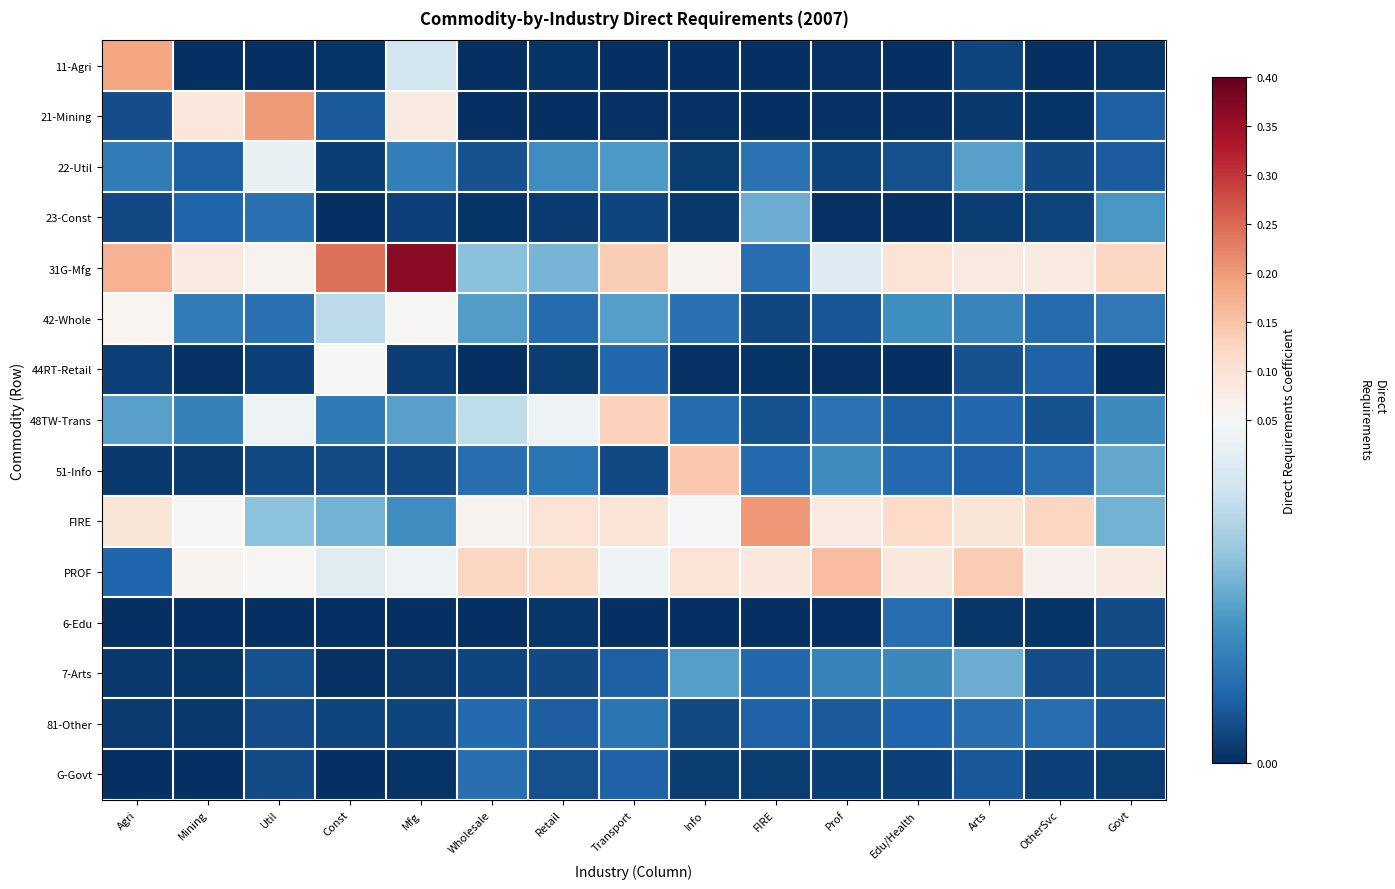

Reading left to right, list all the values displayed in this chart.

11-Agri: Agri=0.2	Mining=0.0	Util=0.0	Const=0.0	Mfg=0.0	Wholesale=0.0	Retail=0.0	Transport=0.0	Info=0.0	FIRE=0.0	Prof=0.0	Edu/Health=0.0	Arts=0.0	OtherSvc=0.0	Govt=0.0
21-Mining: Agri=0.0	Mining=0.1	Util=0.2	Const=0.0	Mfg=0.1	Wholesale=0.0	Retail=0.0	Transport=0.0	Info=0.0	FIRE=0.0	Prof=0.0	Edu/Health=0.0	Arts=0.0	OtherSvc=0.0	Govt=0.0
22-Util: Agri=0.0	Mining=0.0	Util=0.0	Const=0.0	Mfg=0.0	Wholesale=0.0	Retail=0.0	Transport=0.0	Info=0.0	FIRE=0.0	Prof=0.0	Edu/Health=0.0	Arts=0.0	OtherSvc=0.0	Govt=0.0
23-Const: Agri=0.0	Mining=0.0	Util=0.0	Const=0.0	Mfg=0.0	Wholesale=0.0	Retail=0.0	Transport=0.0	Info=0.0	FIRE=0.0	Prof=0.0	Edu/Health=0.0	Arts=0.0	OtherSvc=0.0	Govt=0.0
31G-Mfg: Agri=0.2	Mining=0.1	Util=0.1	Const=0.2	Mfg=0.4	Wholesale=0.0	Retail=0.0	Transport=0.1	Info=0.1	FIRE=0.0	Prof=0.0	Edu/Health=0.1	Arts=0.1	OtherSvc=0.1	Govt=0.1
42-Whole: Agri=0.1	Mining=0.0	Util=0.0	Const=0.0	Mfg=0.1	Wholesale=0.0	Retail=0.0	Transport=0.0	Info=0.0	FIRE=0.0	Prof=0.0	Edu/Health=0.0	Arts=0.0	OtherSvc=0.0	Govt=0.0
44RT-Retail: Agri=0.0	Mining=0.0	Util=0.0	Const=0.1	Mfg=0.0	Wholesale=0.0	Retail=0.0	Transport=0.0	Info=0.0	FIRE=0.0	Prof=0.0	Edu/Health=0.0	Arts=0.0	OtherSvc=0.0	Govt=0.0
48TW-Trans: Agri=0.0	Mining=0.0	Util=0.0	Const=0.0	Mfg=0.0	Wholesale=0.0	Retail=0.0	Transport=0.1	Info=0.0	FIRE=0.0	Prof=0.0	Edu/Health=0.0	Arts=0.0	OtherSvc=0.0	Govt=0.0
51-Info: Agri=0.0	Mining=0.0	Util=0.0	Const=0.0	Mfg=0.0	Wholesale=0.0	Retail=0.0	Transport=0.0	Info=0.1	FIRE=0.0	Prof=0.0	Edu/Health=0.0	Arts=0.0	OtherSvc=0.0	Govt=0.0
FIRE: Agri=0.1	Mining=0.1	Util=0.0	Const=0.0	Mfg=0.0	Wholesale=0.1	Retail=0.1	Transport=0.1	Info=0.0	FIRE=0.2	Prof=0.1	Edu/Health=0.1	Arts=0.1	OtherSvc=0.1	Govt=0.0
PROF: Agri=0.0	Mining=0.1	Util=0.1	Const=0.0	Mfg=0.0	Wholesale=0.1	Retail=0.1	Transport=0.0	Info=0.1	FIRE=0.1	Prof=0.2	Edu/Health=0.1	Arts=0.1	OtherSvc=0.1	Govt=0.1
6-Edu: Agri=0.0	Mining=0.0	Util=0.0	Const=0.0	Mfg=0.0	Wholesale=0.0	Retail=0.0	Transport=0.0	Info=0.0	FIRE=0.0	Prof=0.0	Edu/Health=0.0	Arts=0.0	OtherSvc=0.0	Govt=0.0
7-Arts: Agri=0.0	Mining=0.0	Util=0.0	Const=0.0	Mfg=0.0	Wholesale=0.0	Retail=0.0	Transport=0.0	Info=0.0	FIRE=0.0	Prof=0.0	Edu/Health=0.0	Arts=0.0	OtherSvc=0.0	Govt=0.0
81-Other: Agri=0.0	Mining=0.0	Util=0.0	Const=0.0	Mfg=0.0	Wholesale=0.0	Retail=0.0	Transport=0.0	Info=0.0	FIRE=0.0	Prof=0.0	Edu/Health=0.0	Arts=0.0	OtherSvc=0.0	Govt=0.0
G-Govt: Agri=0.0	Mining=0.0	Util=0.0	Const=0.0	Mfg=0.0	Wholesale=0.0	Retail=0.0	Transport=0.0	Info=0.0	FIRE=0.0	Prof=0.0	Edu/Health=0.0	Arts=0.0	OtherSvc=0.0	Govt=0.0